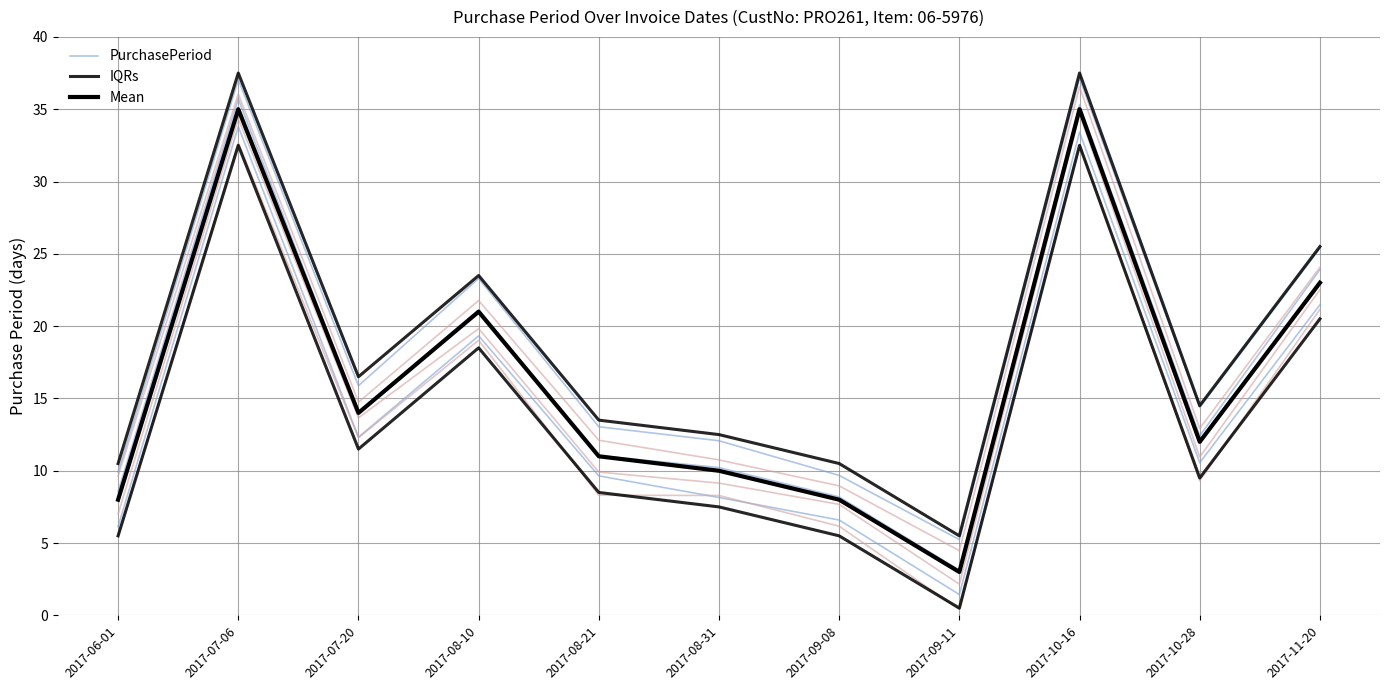

True or false: IQRs and Mean cross at least once.

False